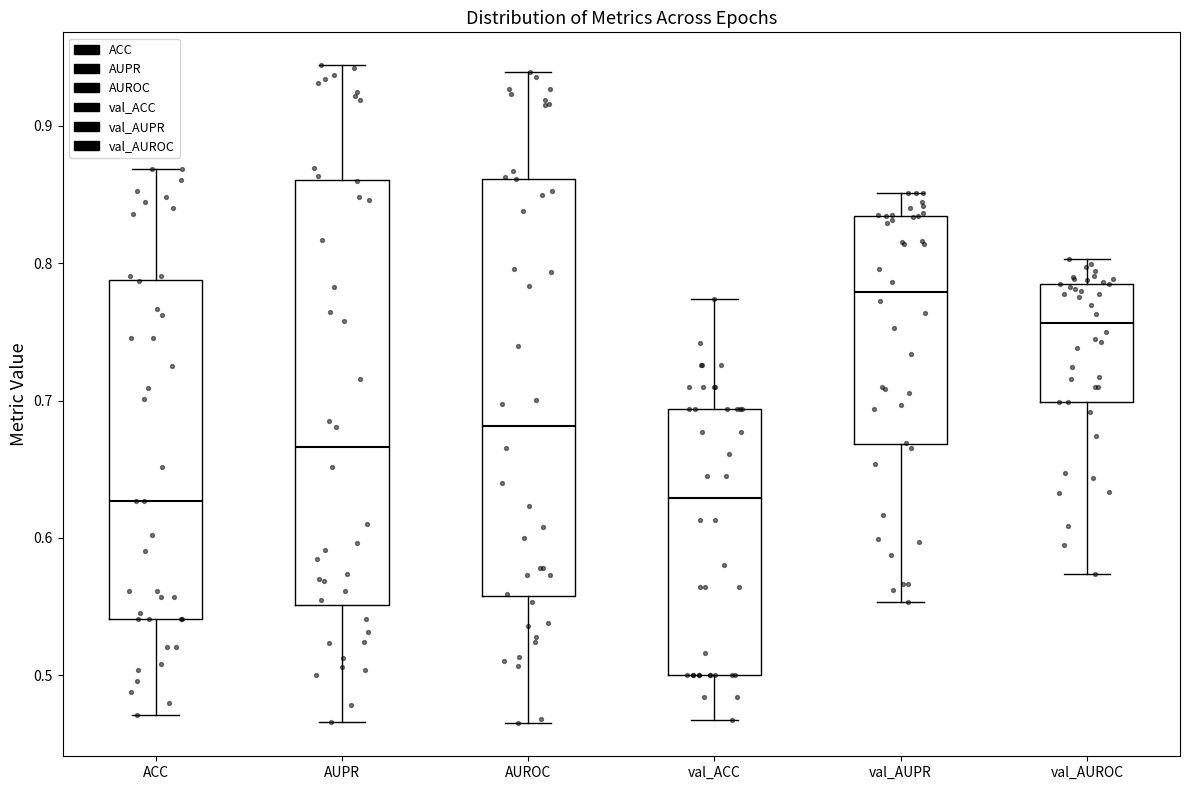

Which box has the highest median line?

val_AUPR